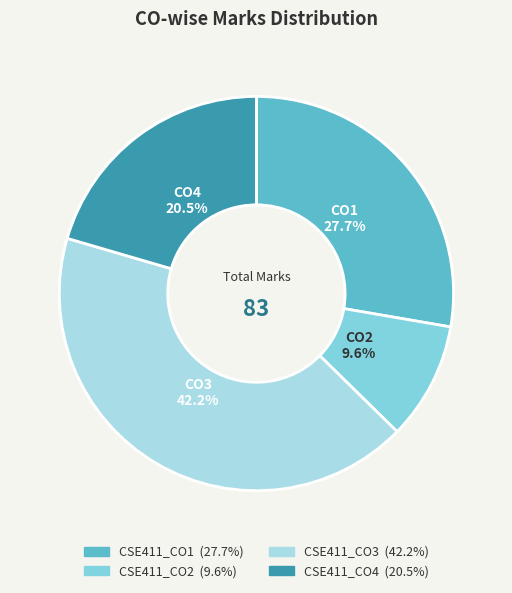

True or false: CSE411_CO1 accounts for 41% of the total.

False